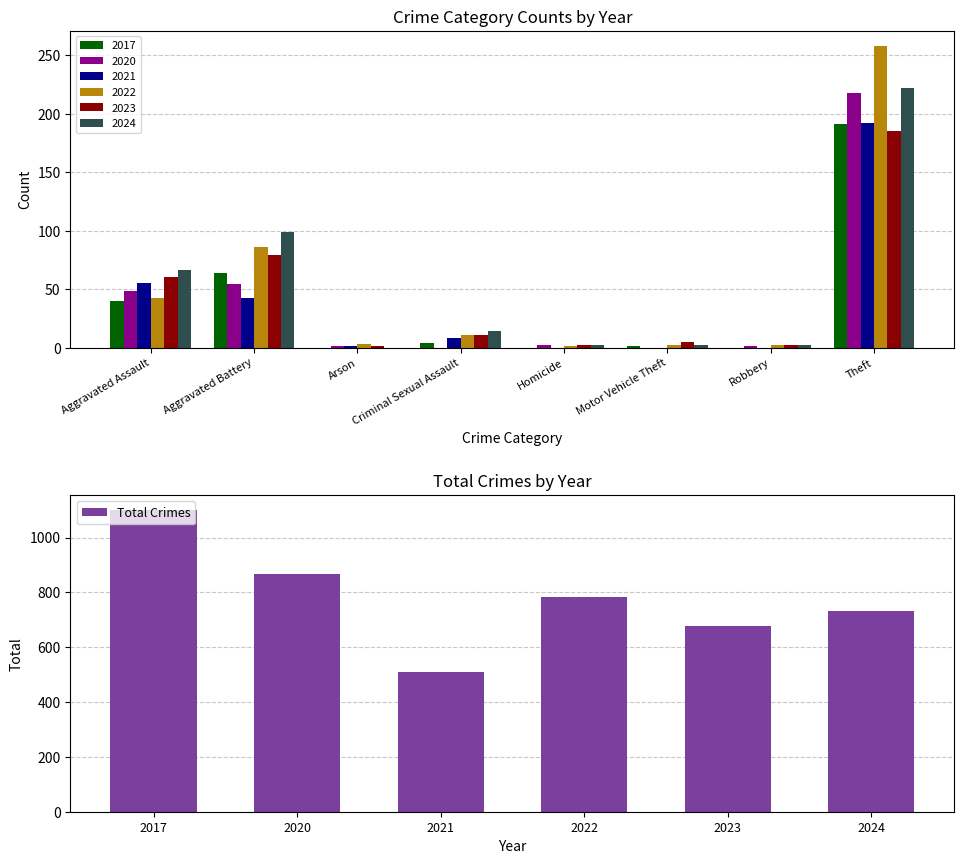

What is the highest value of the Total Crimes series?

1100